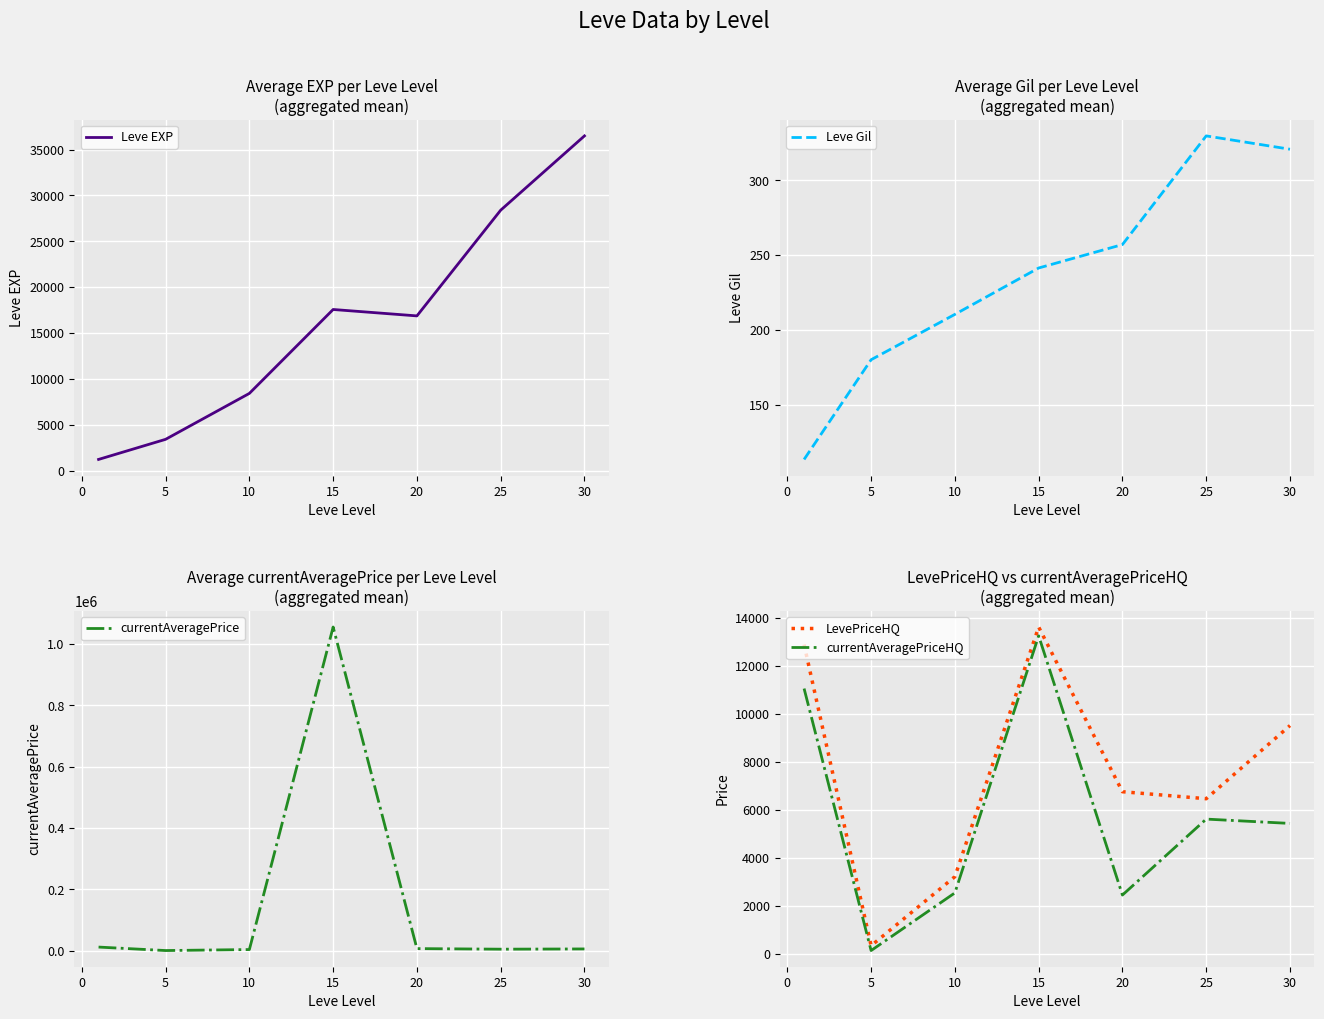

Does the chart display data point markers on the line(s)?

No